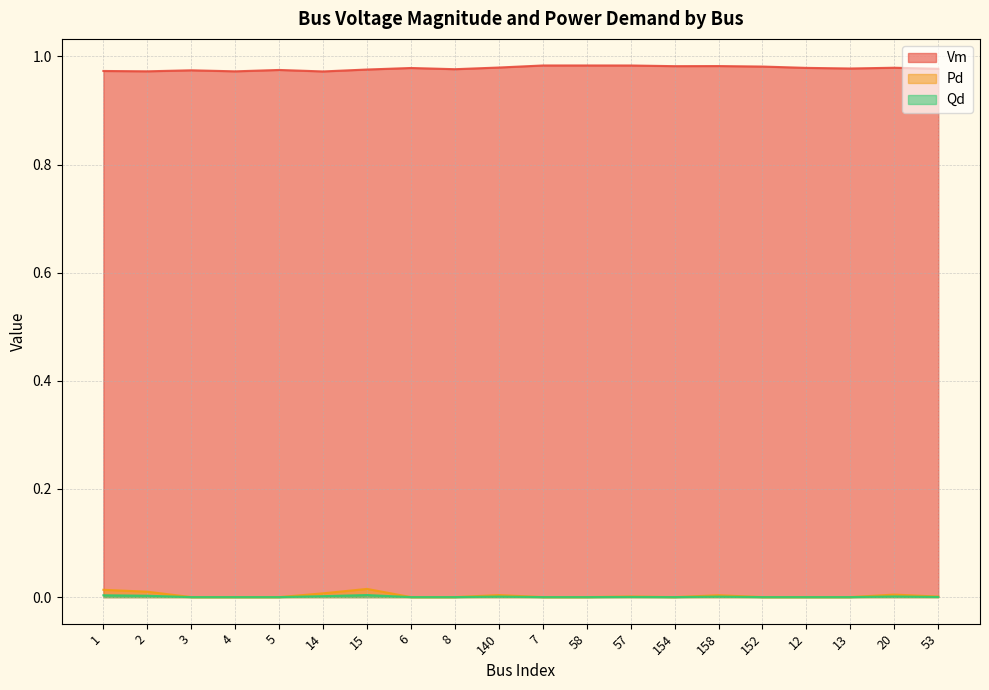

True or false: Vm and Qd intersect in this chart.

False